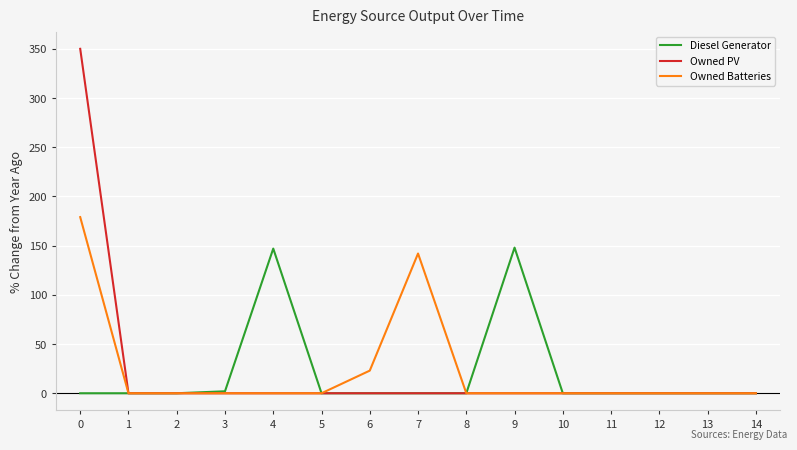

Which series has the widest spread of values?

Owned PV